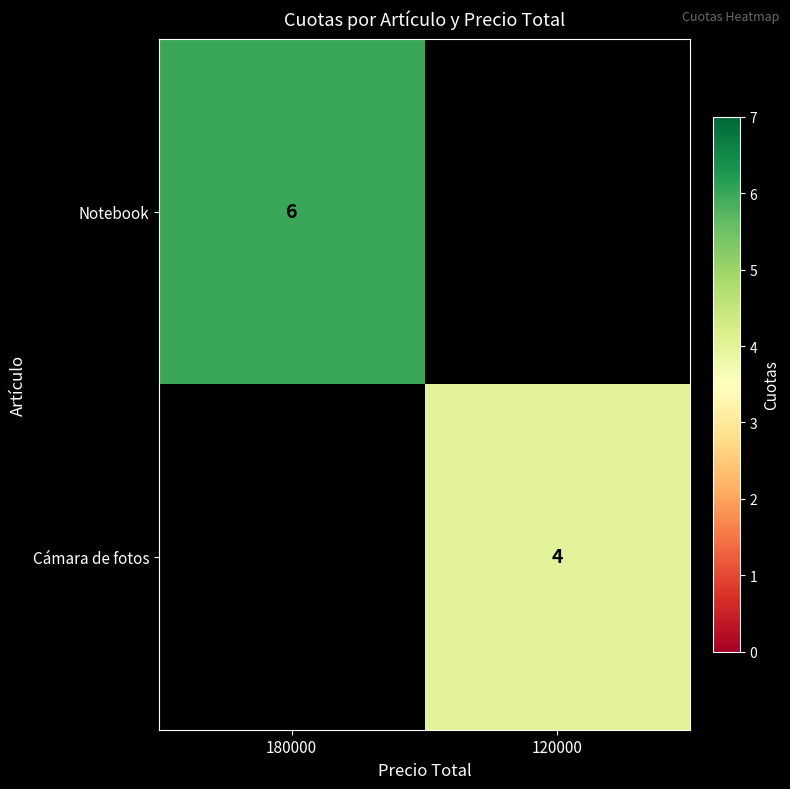

Which label corresponds to the largest value in the chart?

180000